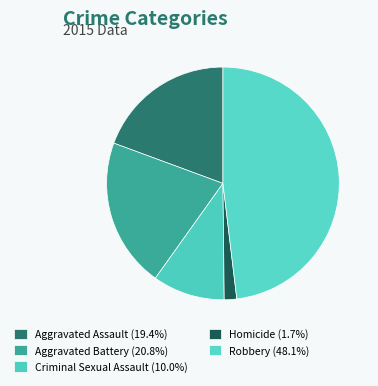

Rank the categories by value from lowest to highest.

Homicide, Criminal Sexual Assault, Aggravated Assault, Aggravated Battery, Robbery